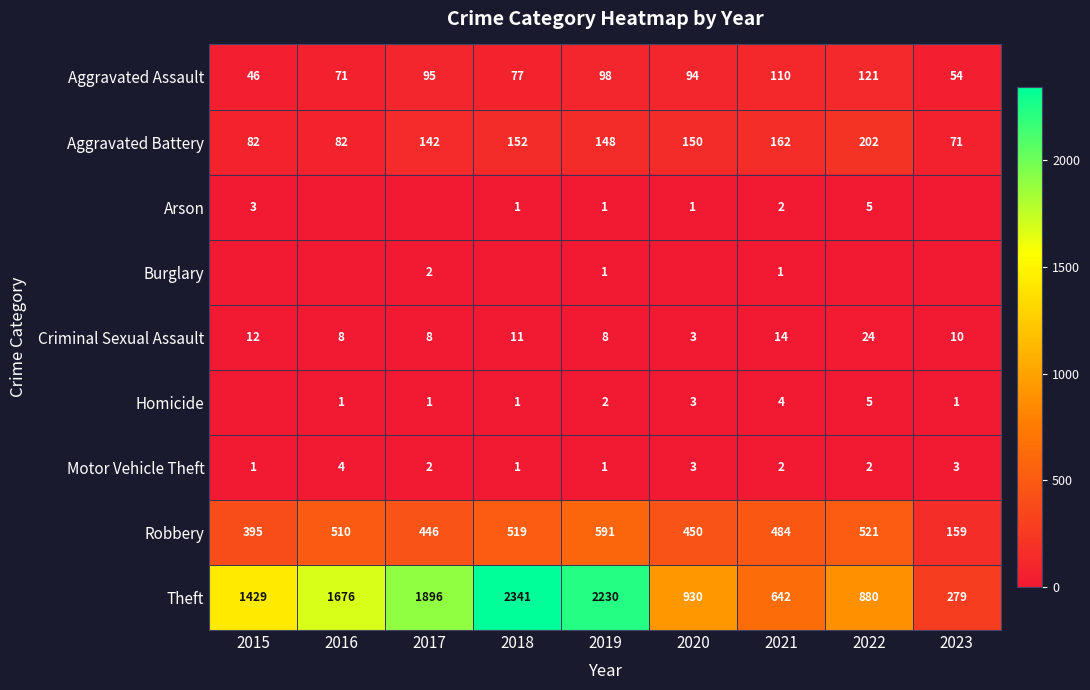

How many series are shown in this chart?

9